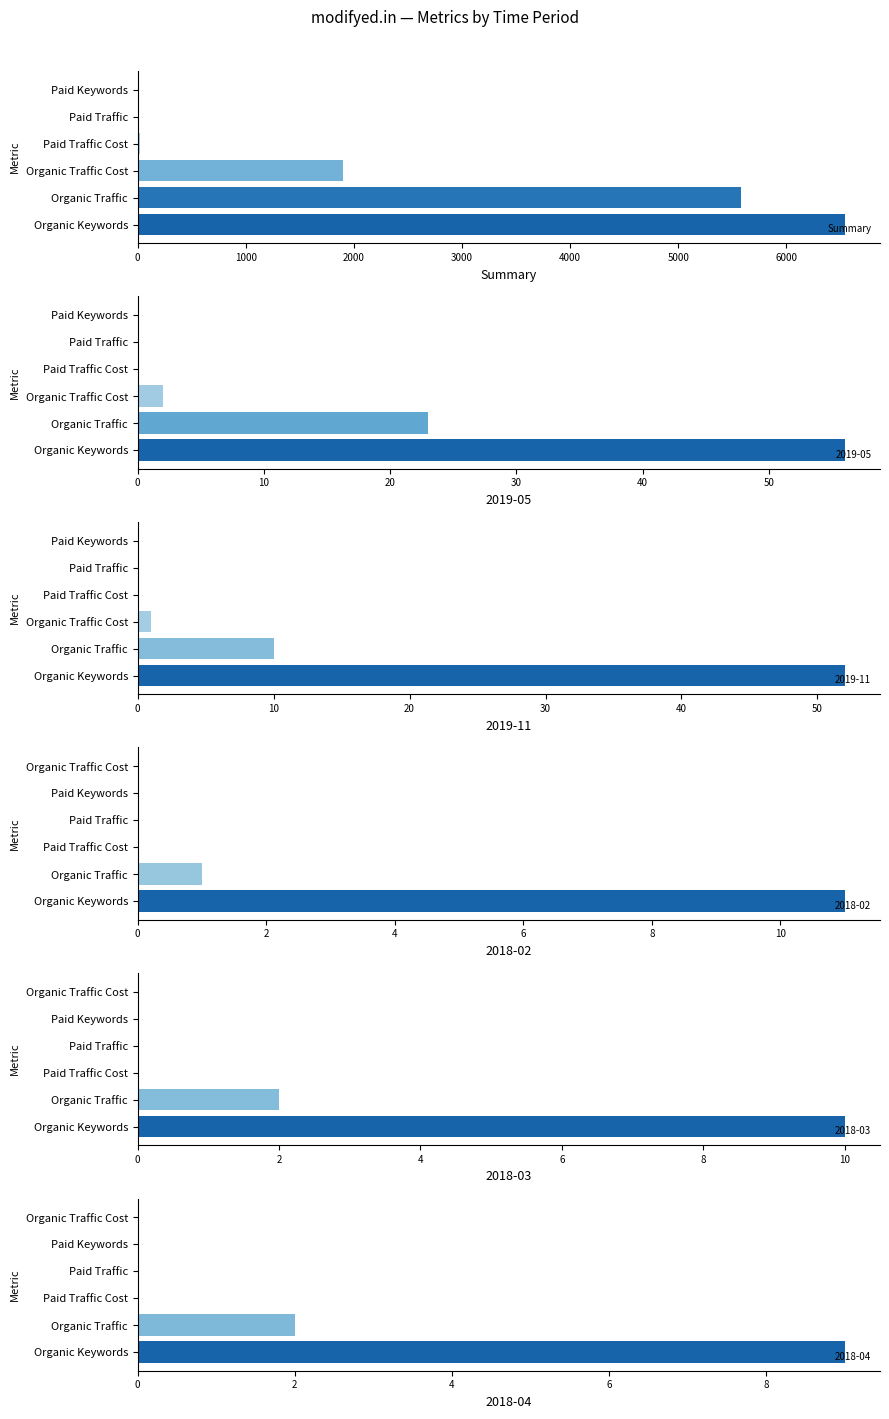

Where is Summary nearest to the value 3270?

Organic Traffic Cost